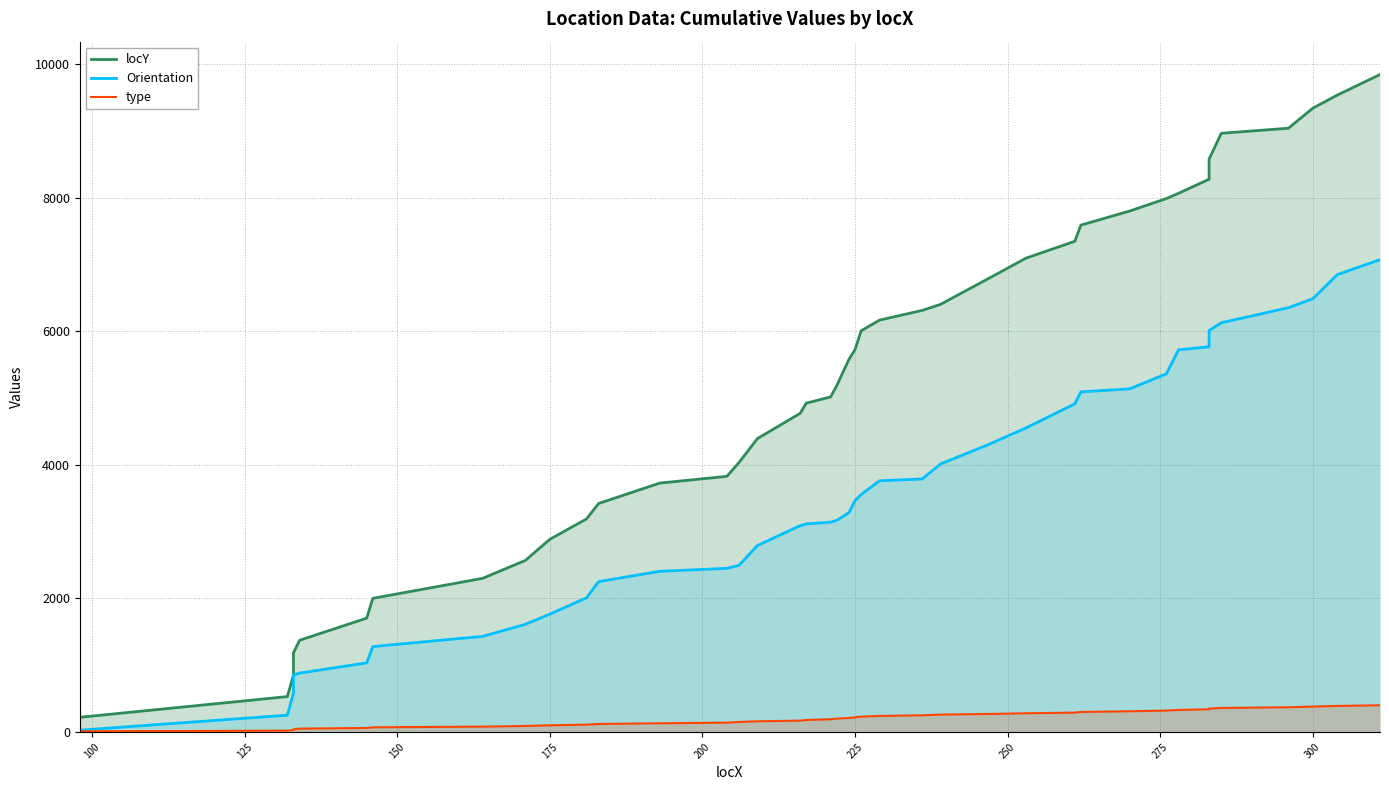

Reading right to left, list all the values displayed in this chart.

locY: 9845.0	9537.0	9341.0	9041.0	8965.0	8578.0	8277.0	8067.0	7988.0	7801.0	7590.0	7348.0	7095.0	6797.0	6403.0	6313.0	6167.0	6008.0	5726.0	5579.0	5186.0	5017.0	4924.0	4771.0	4393.0	4036.0	3828.0	3727.0	3422.0	3190.0	2885.0	2570.0	2301.0	2001.0	1705.0	1373.0	1185.0	851.0	530.0	220.0
Orientation: 7073.1	6848.1	6488.1	6353.1	6128.1	6011.6	5768.1	5723.1	5363.1	5138.1	5093.1	4913.1	4553.1	4309.7	4013.1	3788.1	3761.6	3555.0	3465.0	3285.0	3168.4	3141.9	3115.3	3088.7	2792.2	2495.6	2450.6	2405.6	2252.2	2008.7	1765.3	1611.9	1431.9	1278.4	1035.0	881.6	855.0	585.0	251.6	26.6
type: 400.0	390.0	380.0	370.0	360.0	350.0	340.0	330.0	320.0	310.0	300.0	290.0	280.0	270.0	260.0	250.0	240.0	230.0	220.0	210.0	200.0	190.0	180.0	170.0	160.0	150.0	140.0	130.0	120.0	110.0	100.0	90.0	80.0	70.0	60.0	50.0	40.0	30.0	20.0	10.0